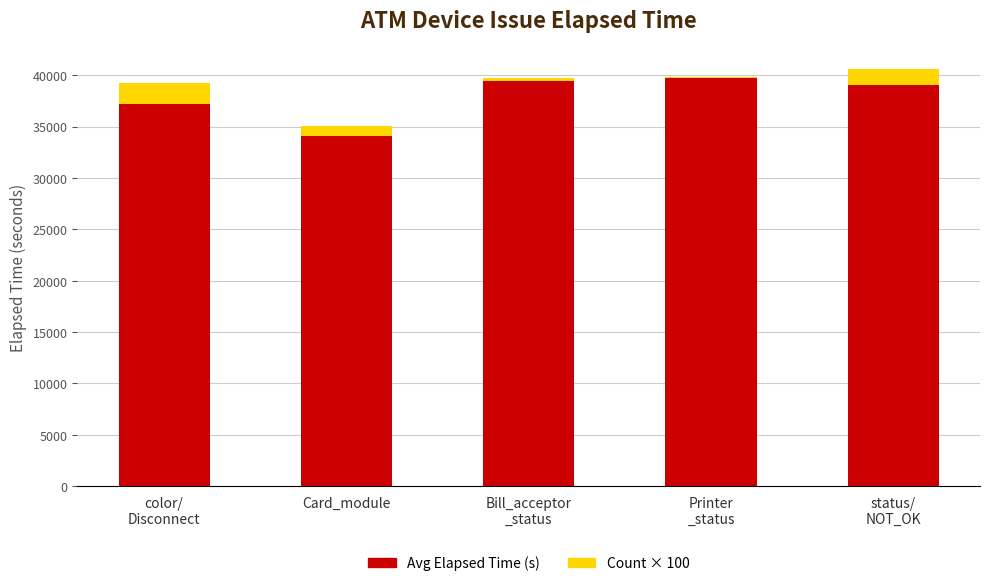

The Avg Elapsed Time (s) series shows 39020 at status/
NOT_OK. True or false?

True